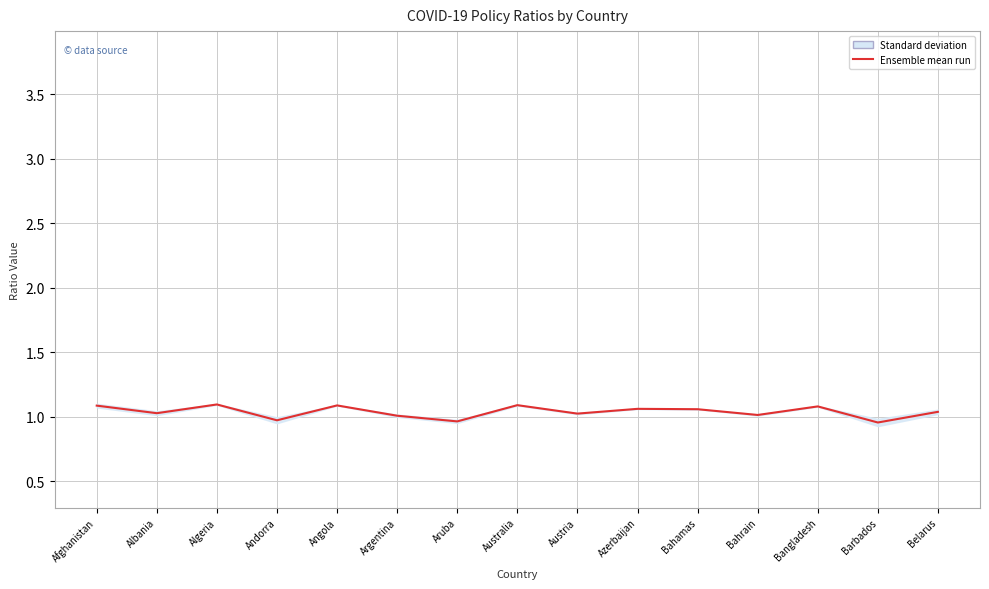

At which category does the data reach its first local peak?

Algeria